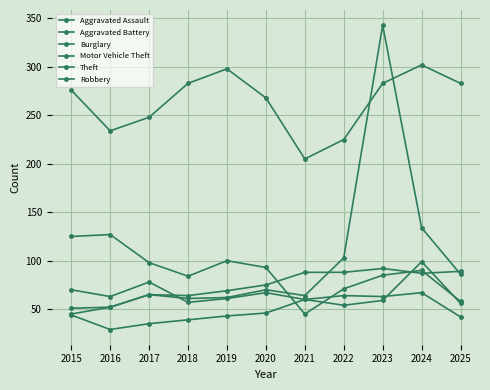

What is the difference between the second highest and second lowest values in the Aggravated Assault series?

25